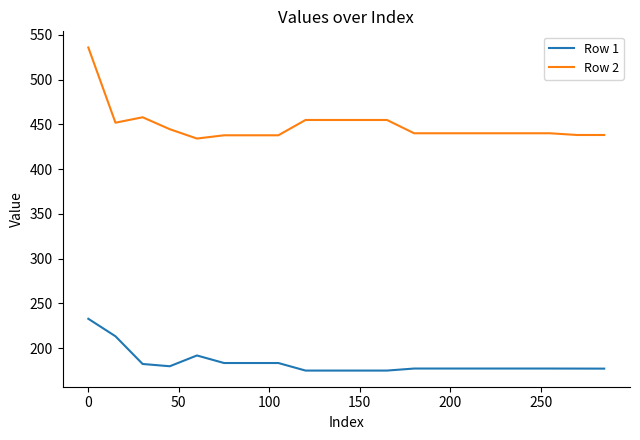

True or false: Row 2 has more than 0 points higher than both neighbors.

True